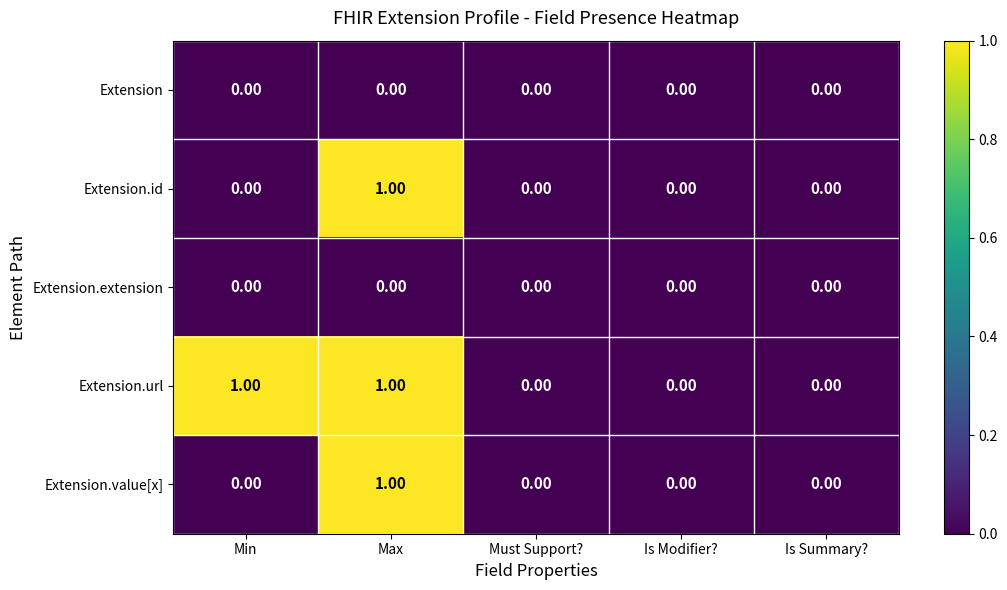

At which category is the sum across all series the highest?

Max